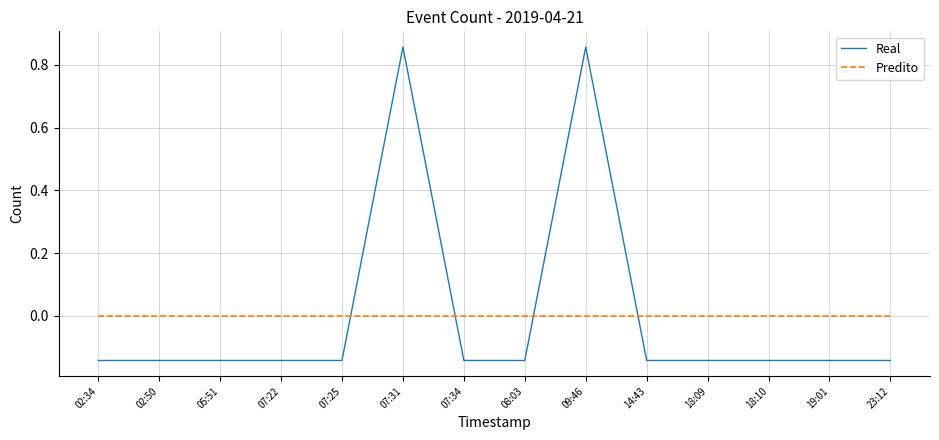

Which series changed the most between 09:46 and 14:43?

Real